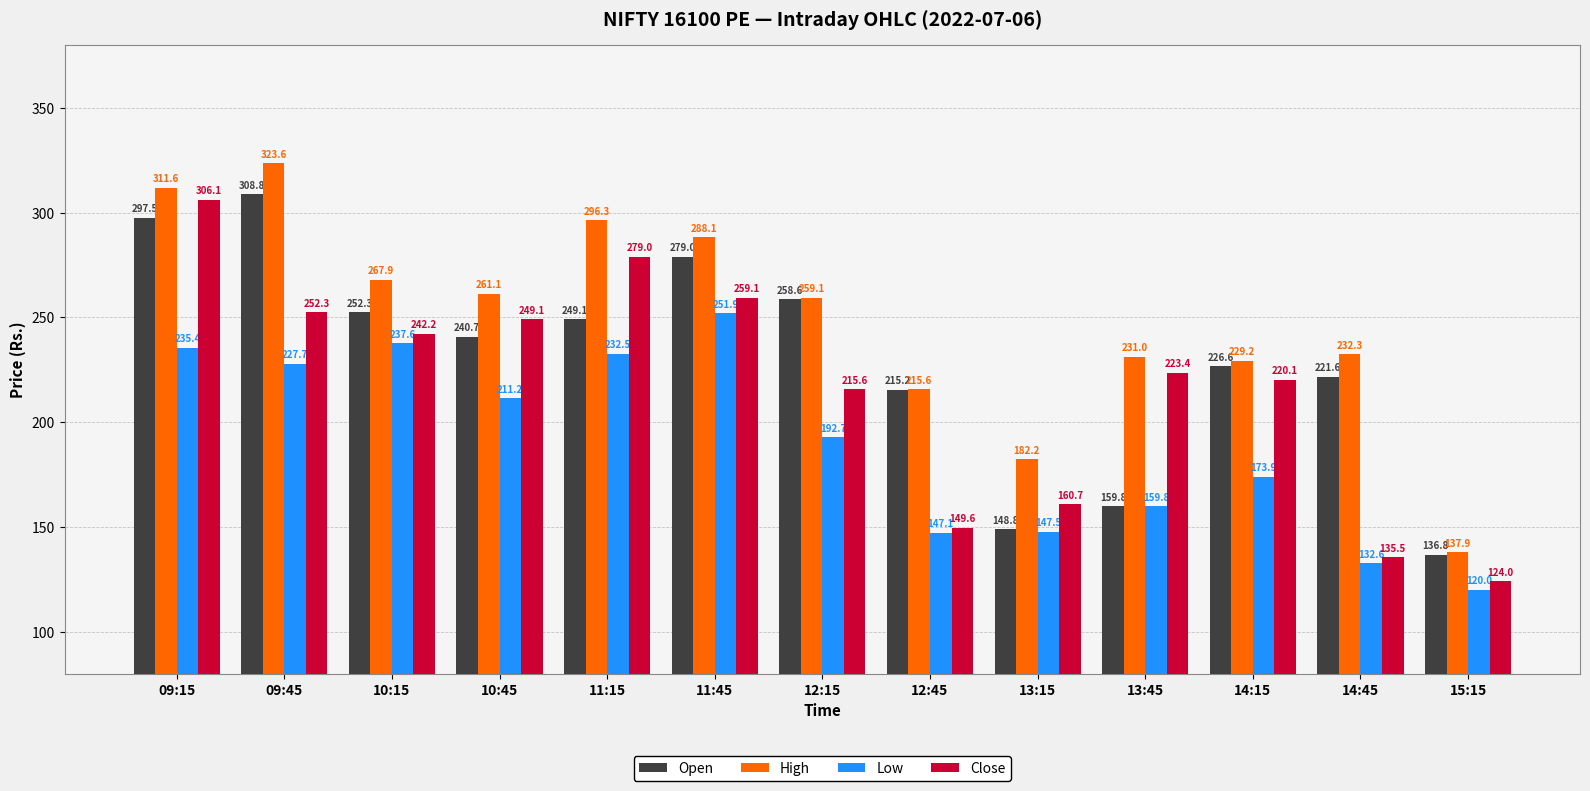

Which label corresponds to the largest value in the chart?

09:45